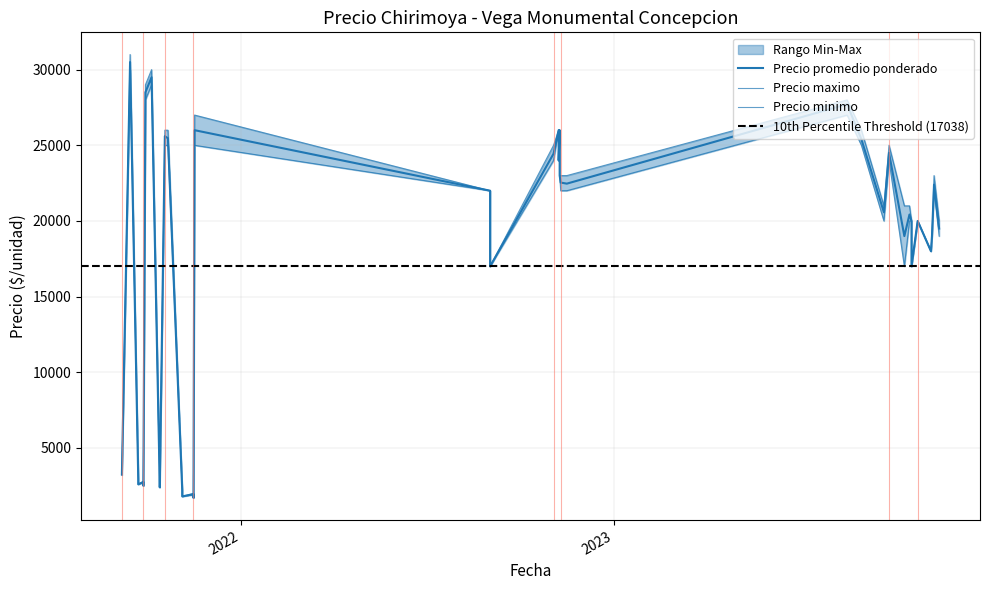

Is the value of Precio promedio ponderado at 2022-11-09 greater than the value of Precio maximo at 2022-09-02?

Yes